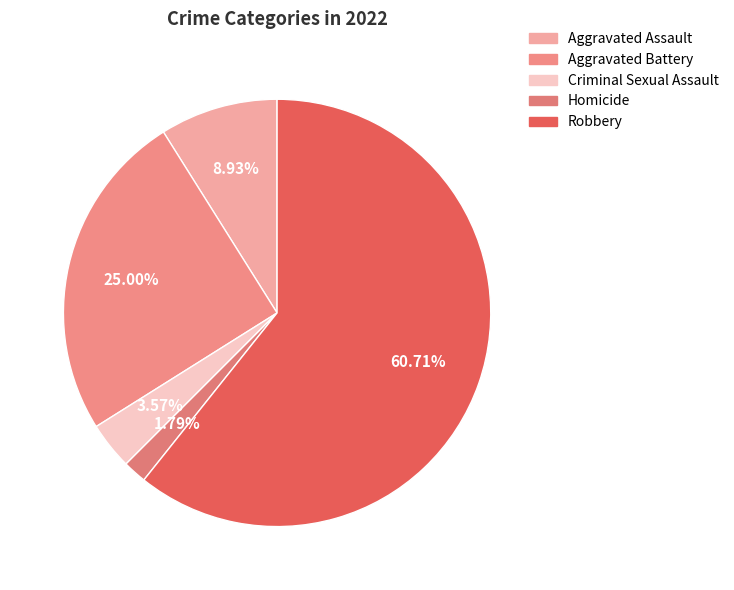

How many segments does this pie chart have?

5